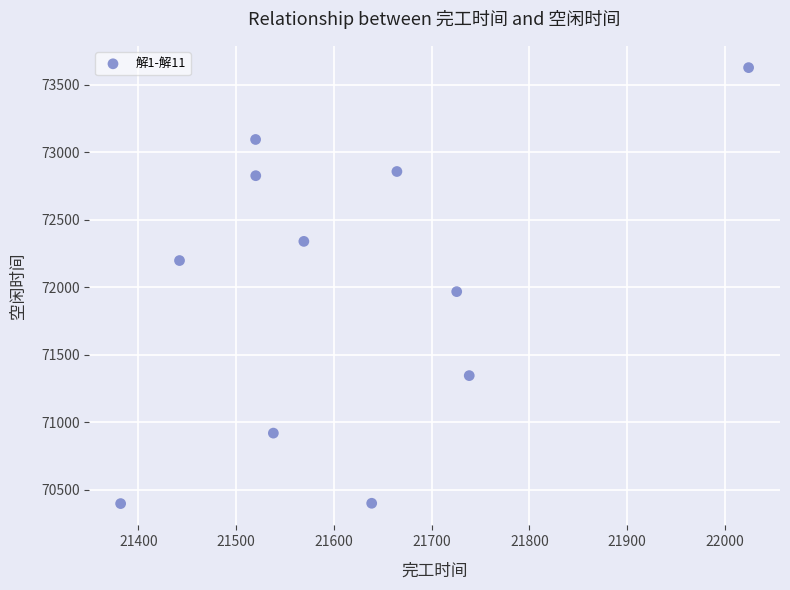

What Y value in the scatter plot is closest to 72013?

71968.6